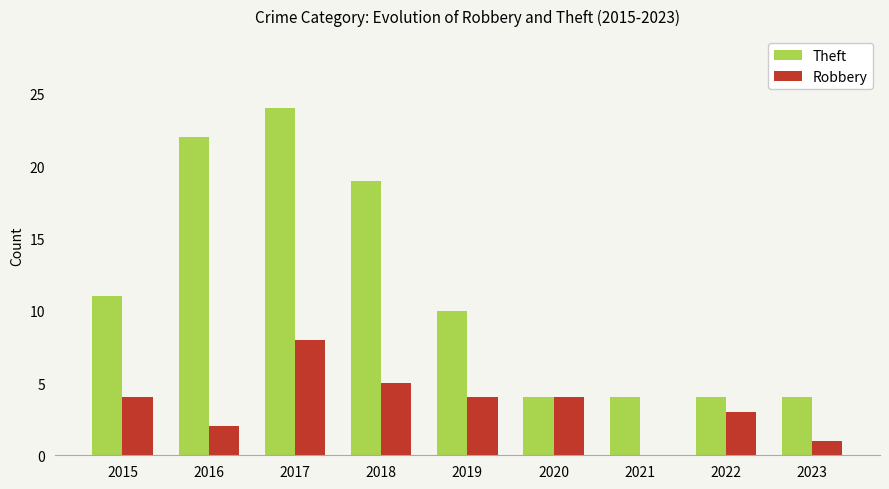

Reading left to right, transcribe all the data shown in this chart.

Theft: 11	22	24	19	10	4	4	4	4
Robbery: 4	2	8	5	4	4	0	3	1